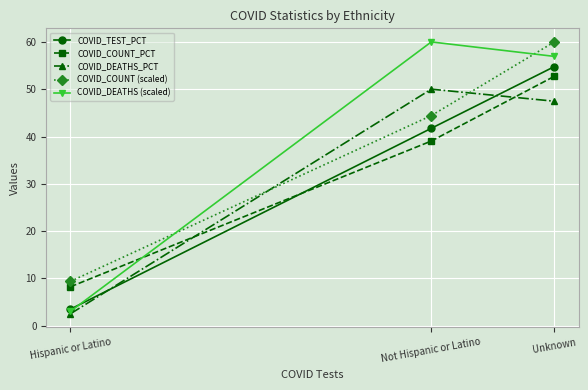

The value of COVID_COUNT_PCT at Unknown is 14.2. True or false?

False